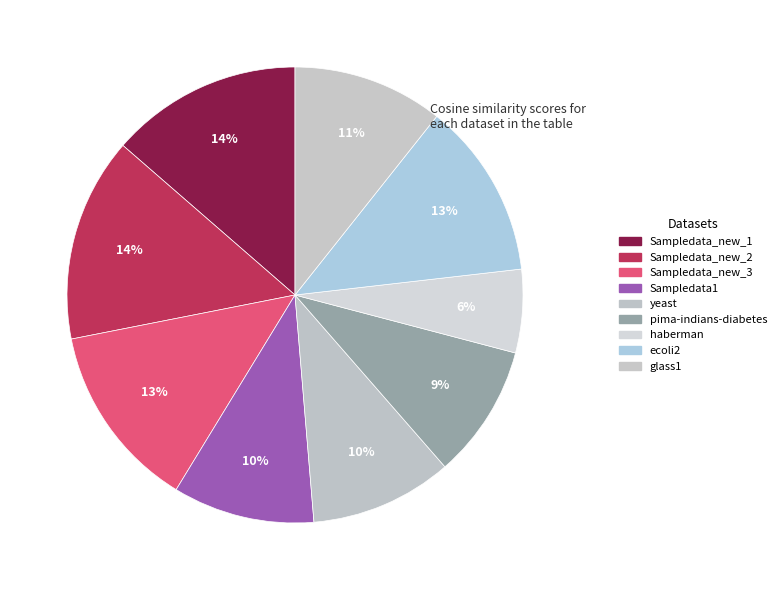

How many segments does this pie chart have?

9